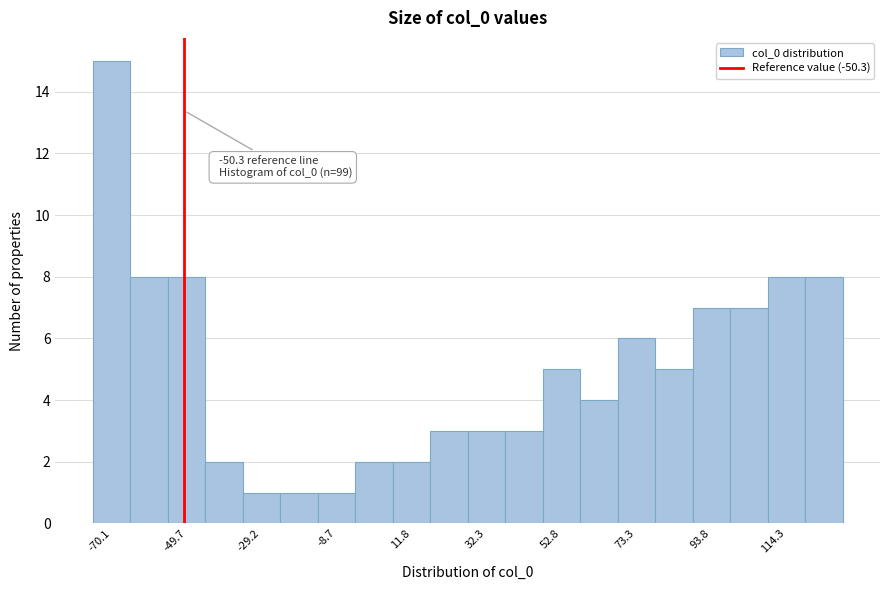

Read against the x-axis, roughly where is the centre of the tallest bar?

-70